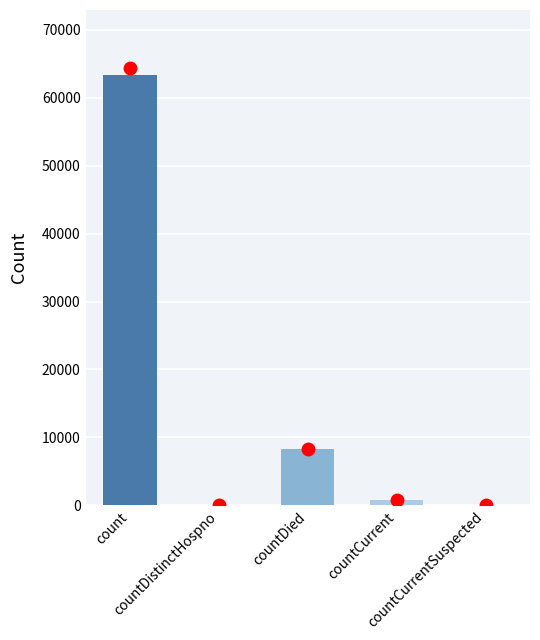

Are the bars horizontal?

No